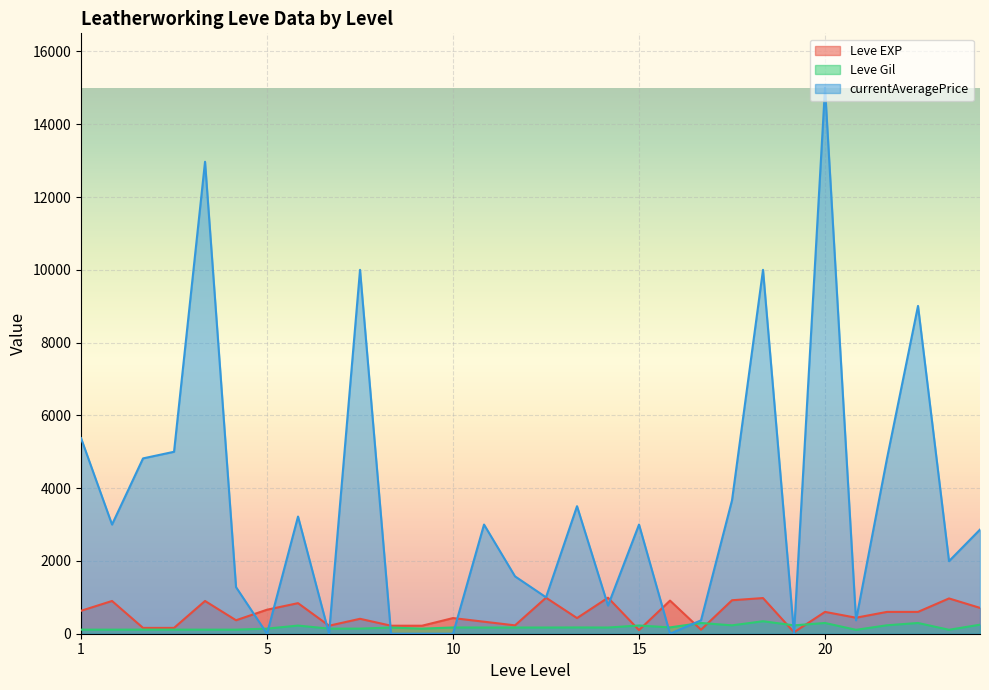

Does the chart display data point markers on the line(s)?

No